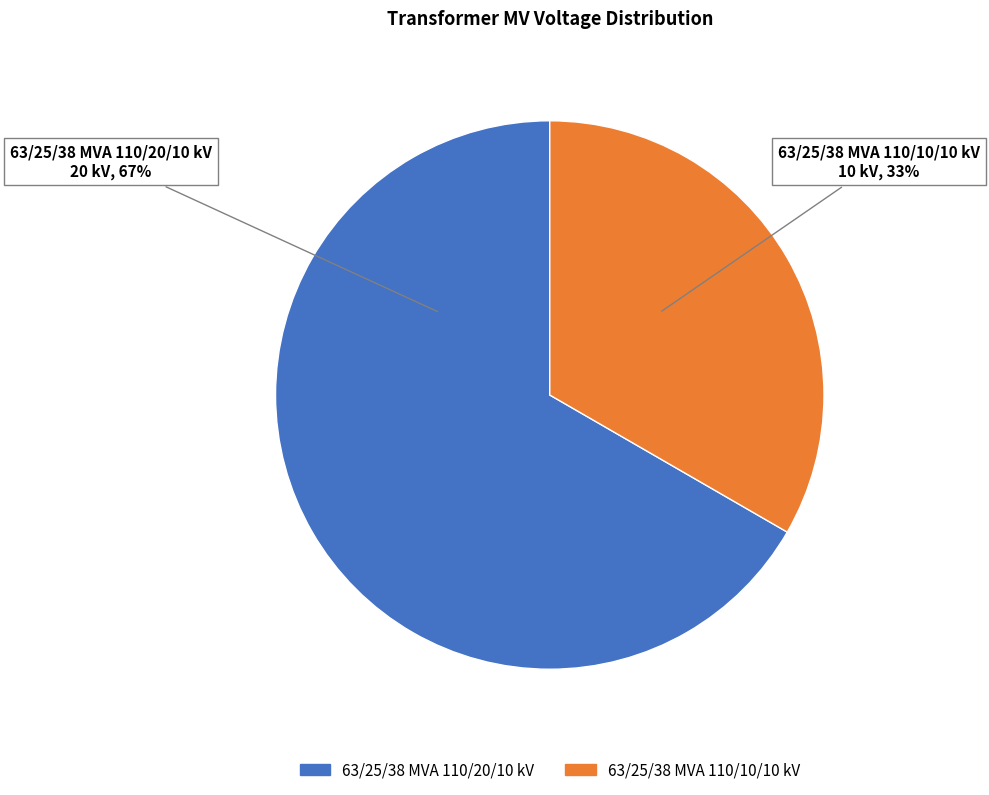

What is the ratio of the value at 63/25/38 MVA 110/10/10 kV to the value at 63/25/38 MVA 110/20/10 kV?

0.5